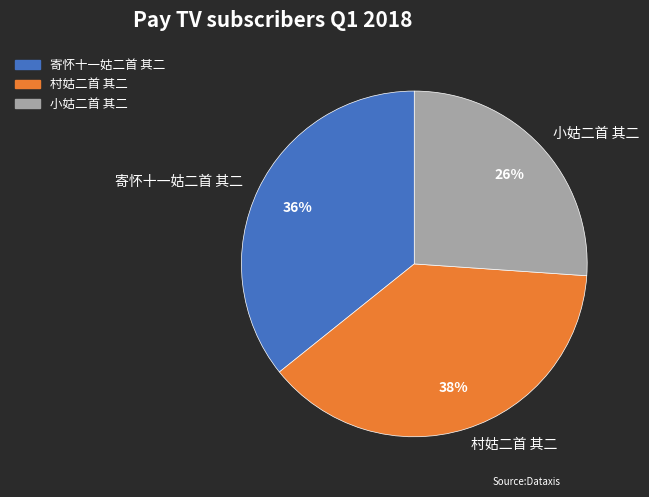

Does any single category account for the majority?

No